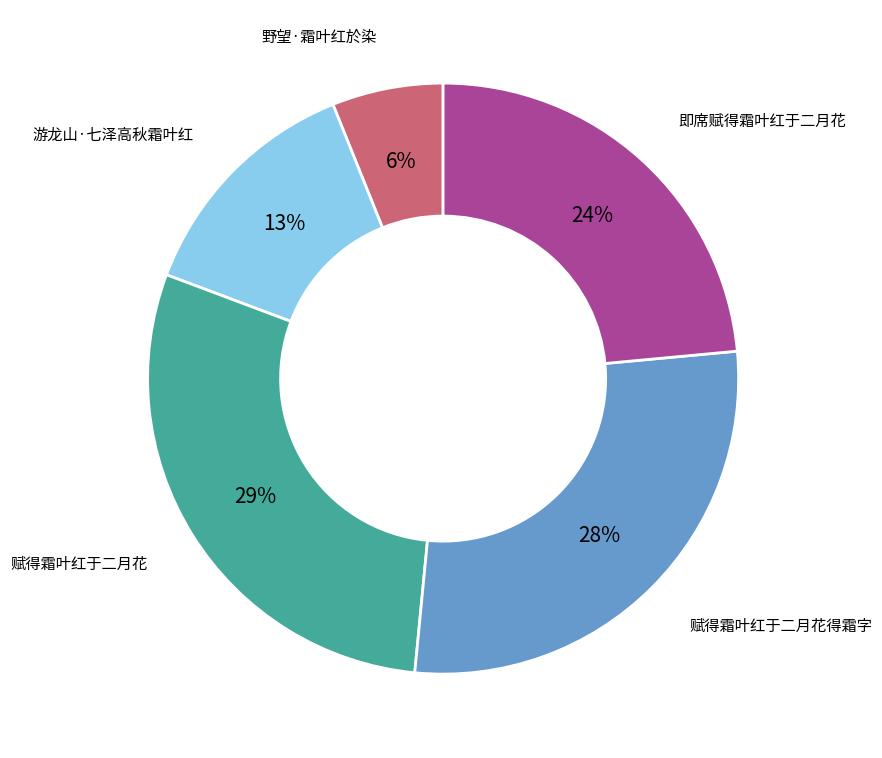

To the nearest percent, what is the average slice percentage?

20%